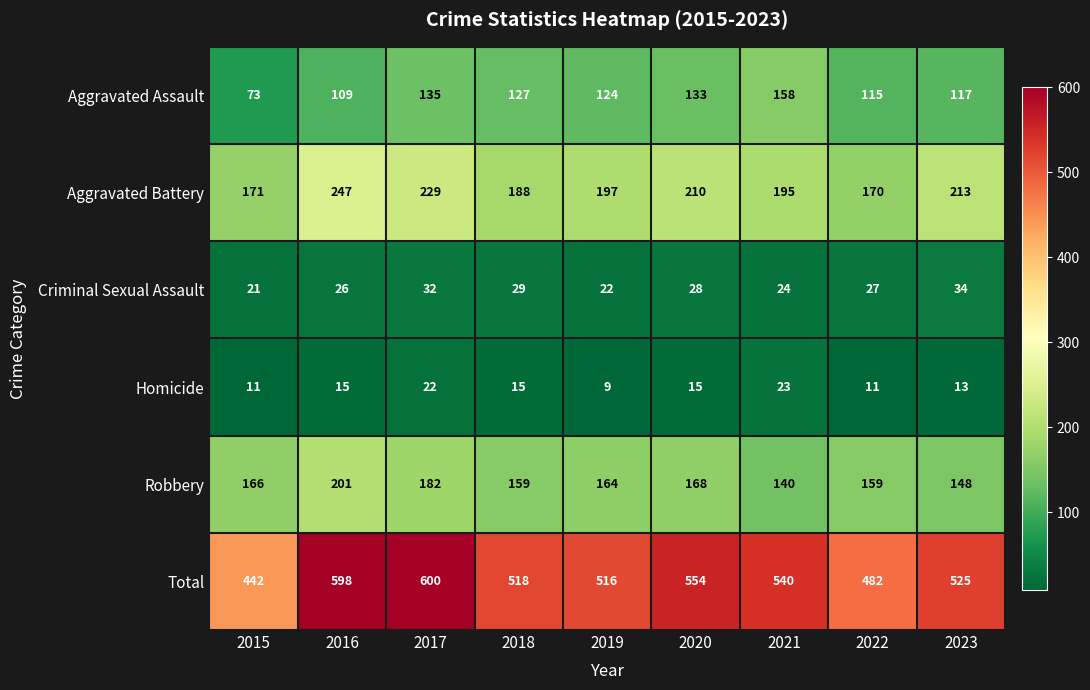

At which category is the sum across all series the highest?

2017